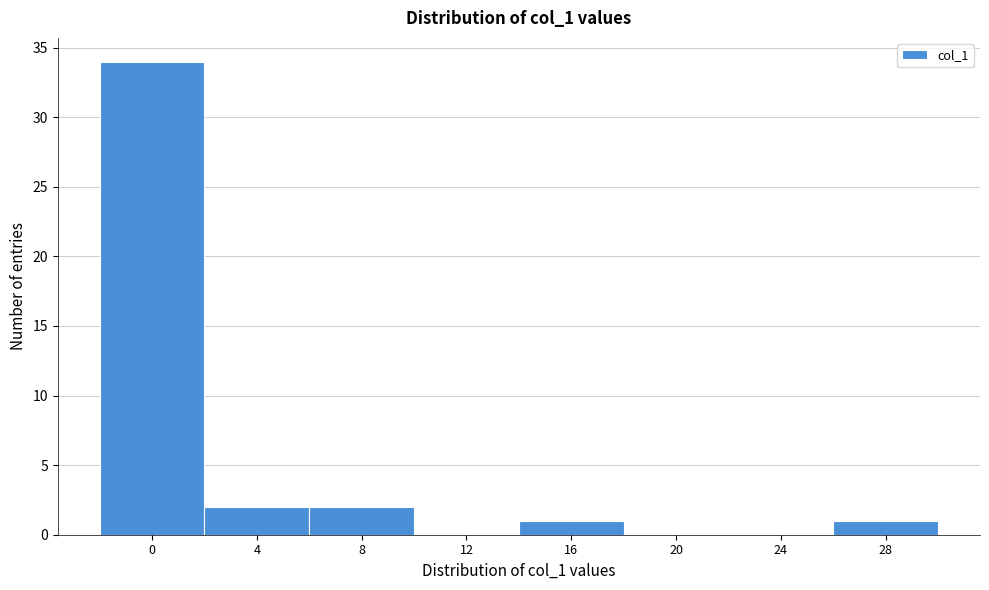

Reading right to left, transcribe all the data shown in this chart.

28=1	24=0	20=0	16=1	12=0	8=2	4=2	0=34